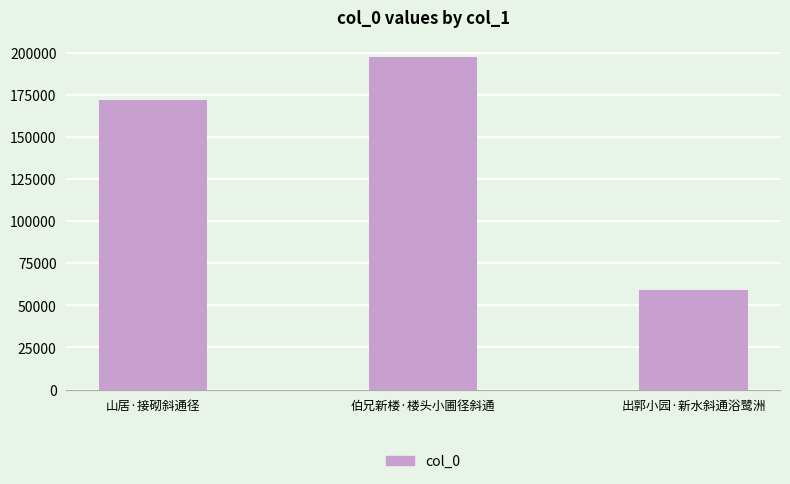

The chart shows a value of 300193 at 山居·接砌斜通径. True or false?

False